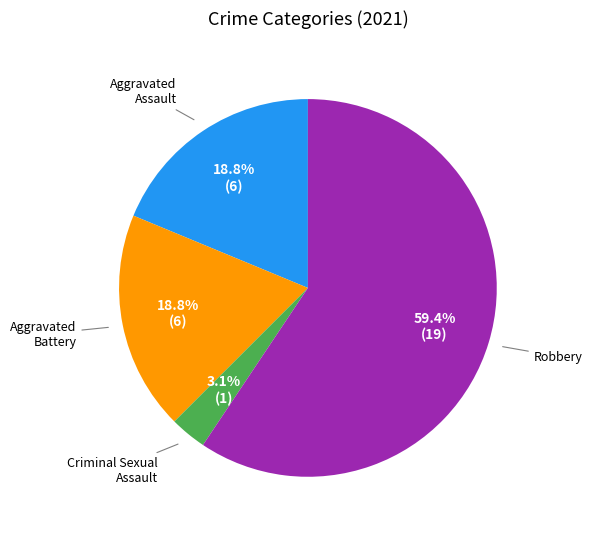

How many segments does this pie chart have?

4